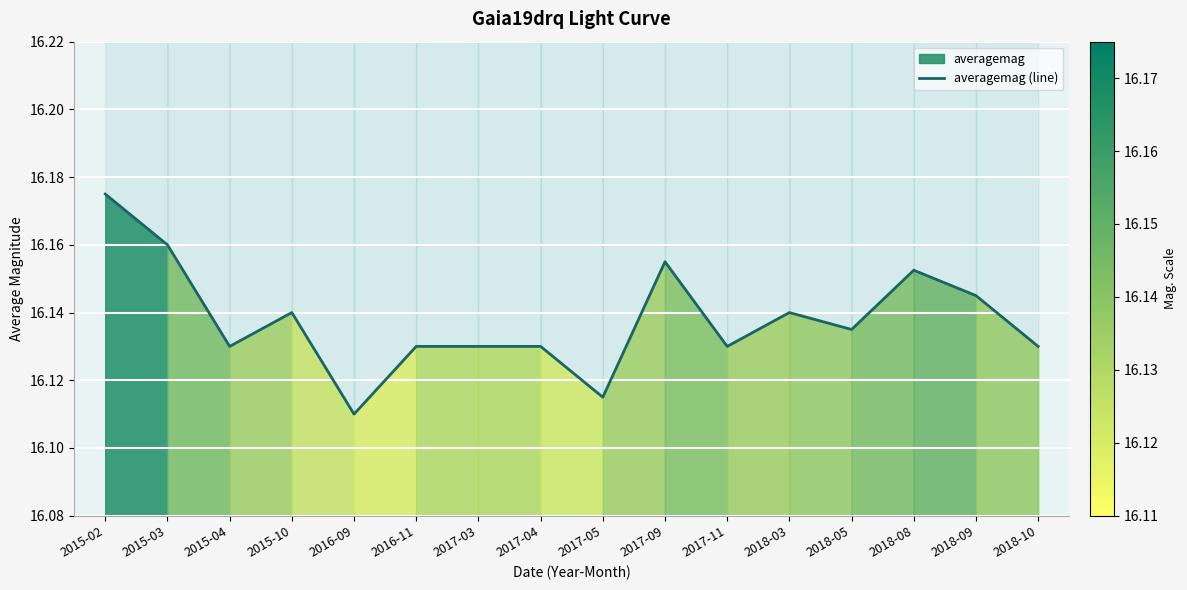

List the labels in order of value, largest first.

2015-02, 2015-03, 2017-09, 2018-08, 2018-09, 2015-10, 2018-03, 2018-05, 2015-04, 2016-11, 2017-03, 2017-04, 2017-11, 2018-10, 2017-05, 2016-09